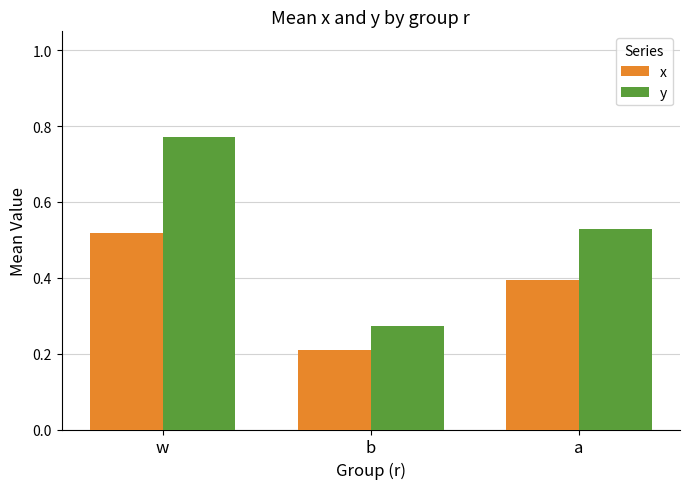

Which label corresponds to the largest value in the chart?

w